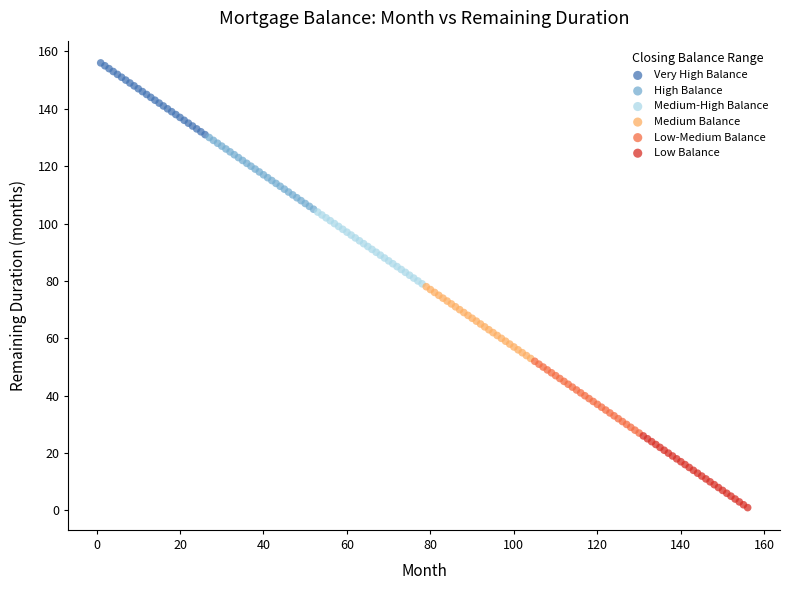

Which series contains the highest Y value?

Very High Balance